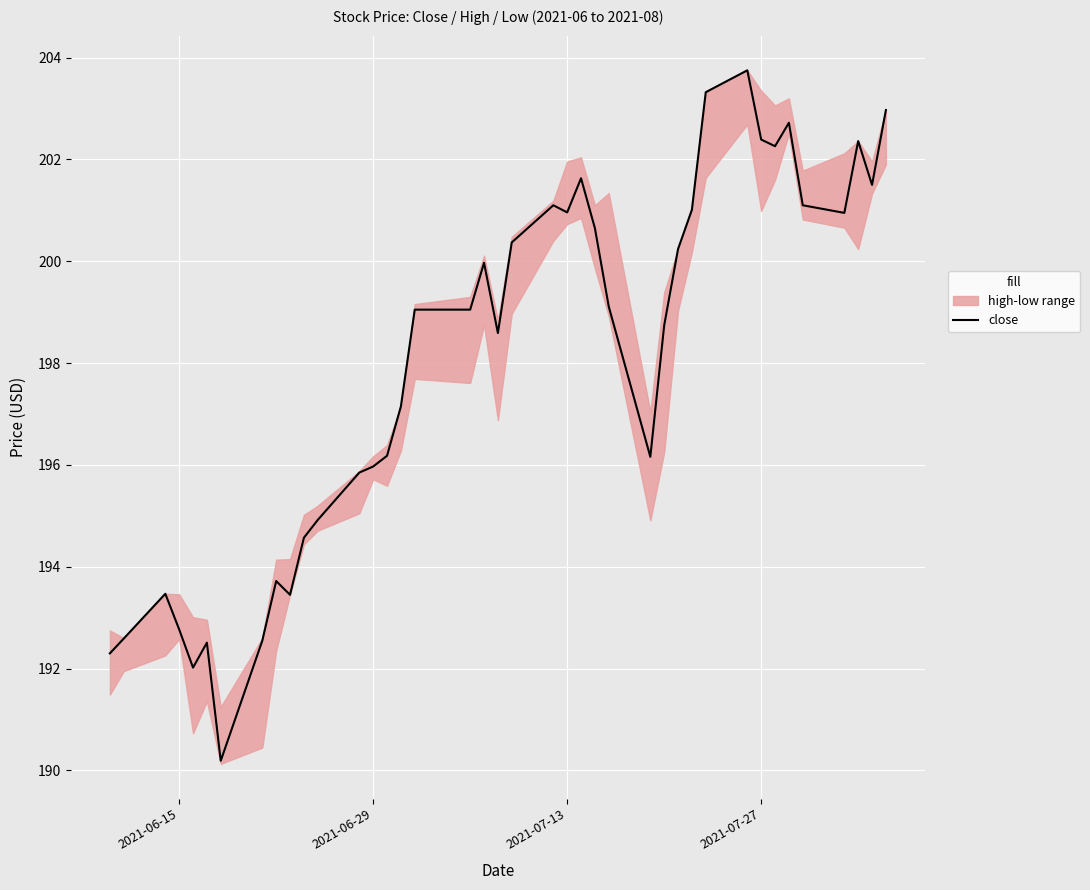

What is the minimum value for close?

190.2